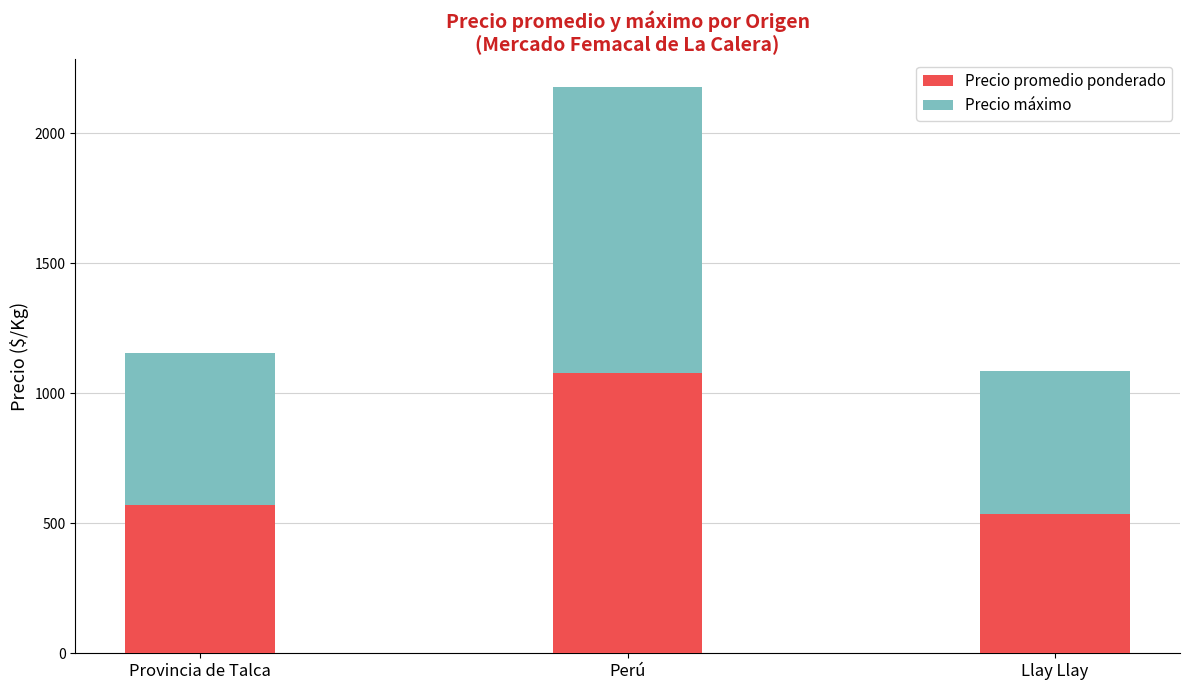

What is the total value across all series at Provincia de Talca?

1153